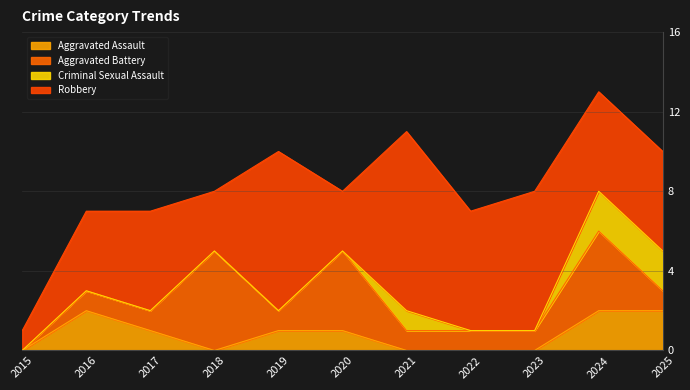

What is the total value across all series at 2018?

8